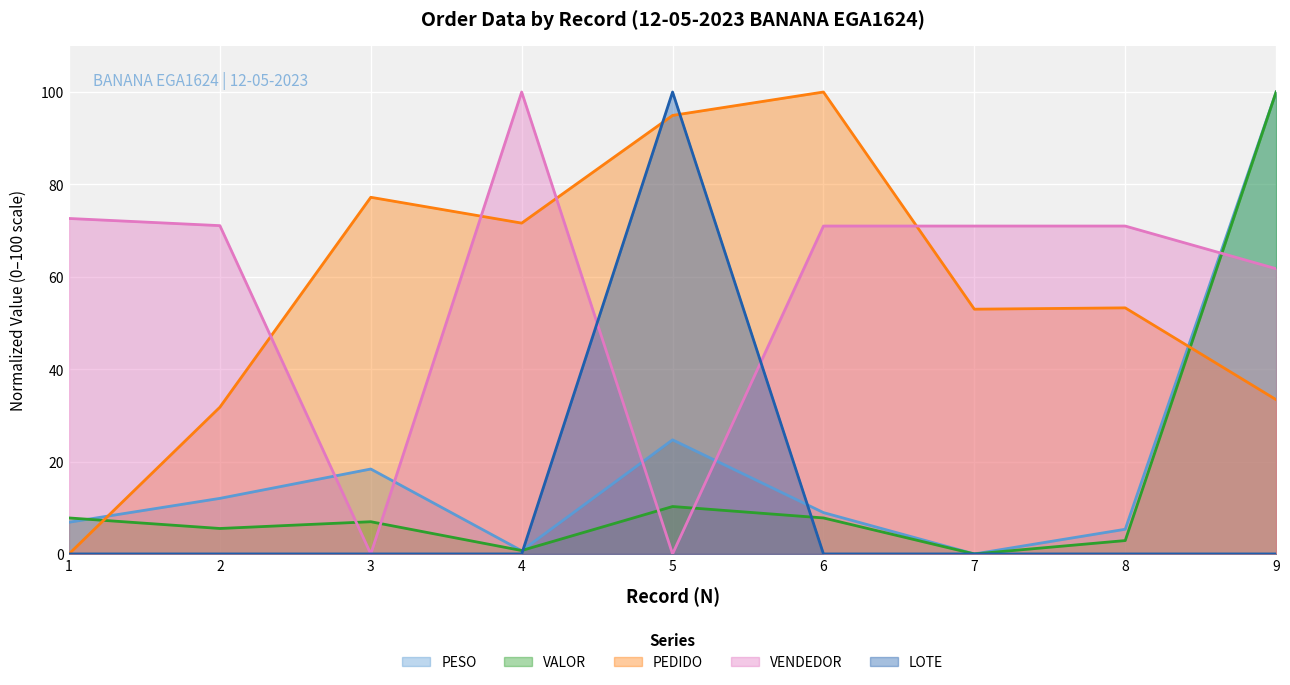

What is the value of the PEDIDO point at the 8th from the left?

53.3